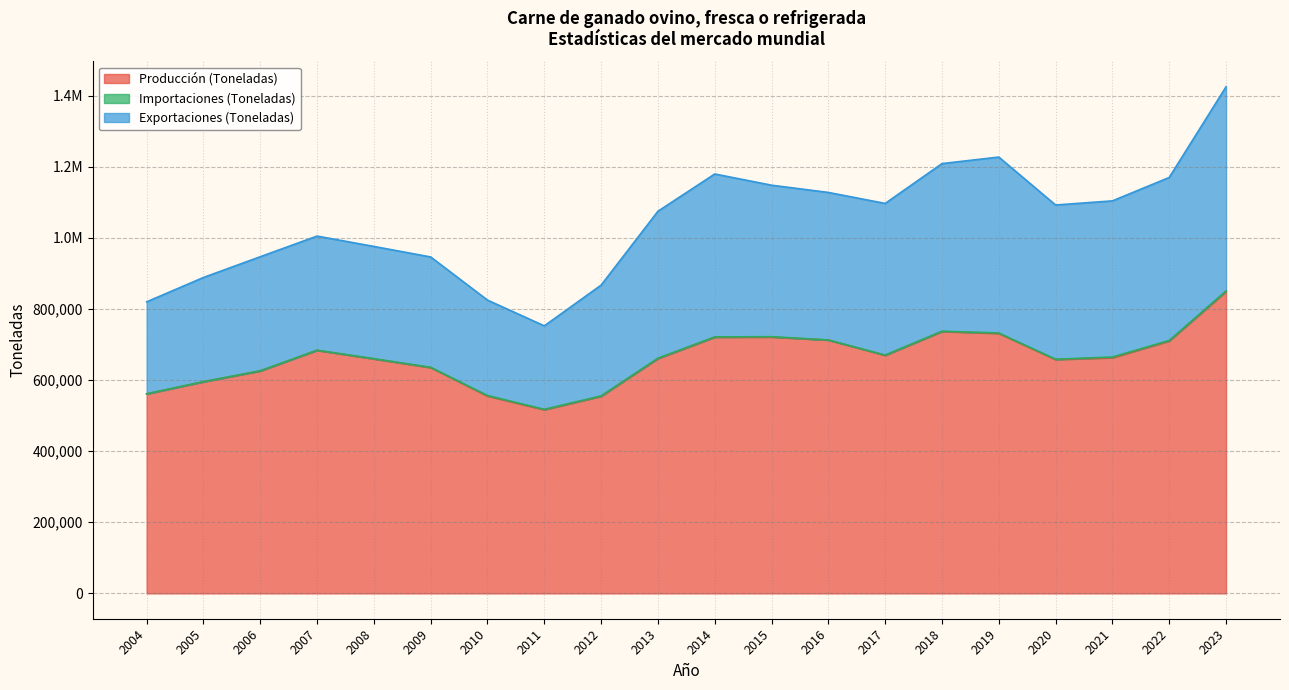

Which has a higher value, 2015 or 2021?

2015